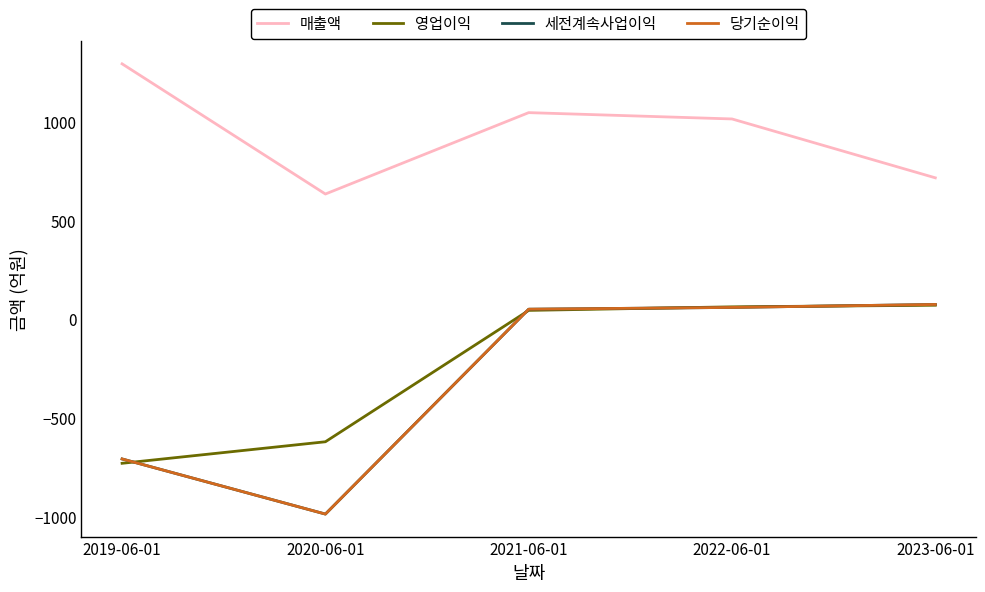

List the series in order of their peak value, lowest first.

영업이익, 세전계속사업이익, 당기순이익, 매출액